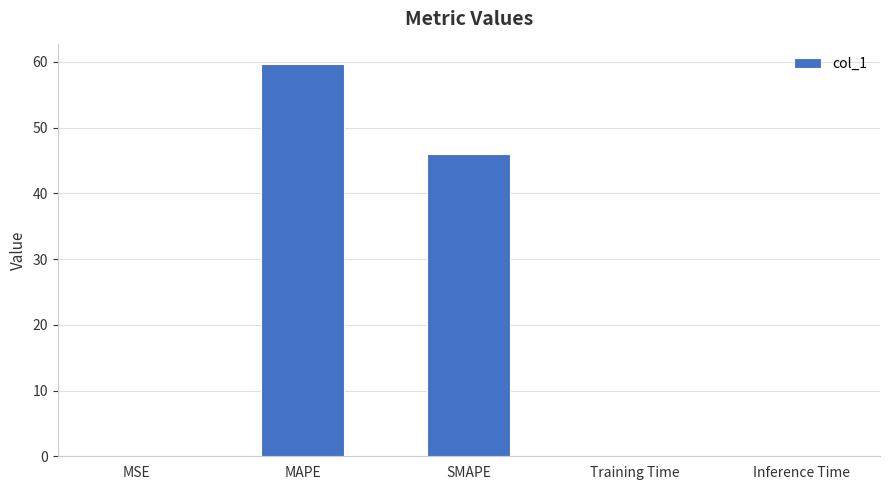

What is the greatest value displayed?

59.7